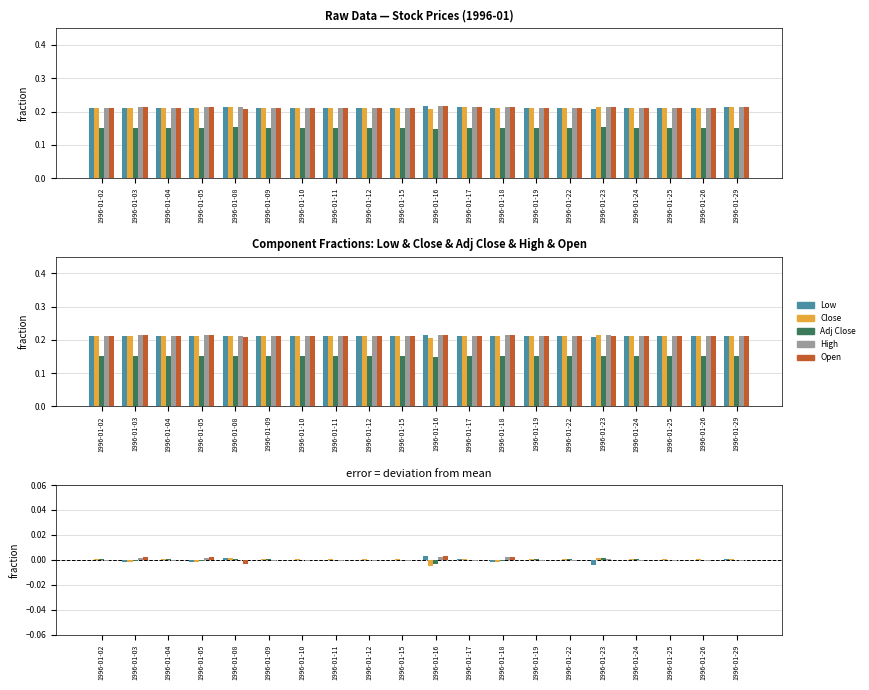

Which label corresponds to the largest value in the chart?

1996-01-16